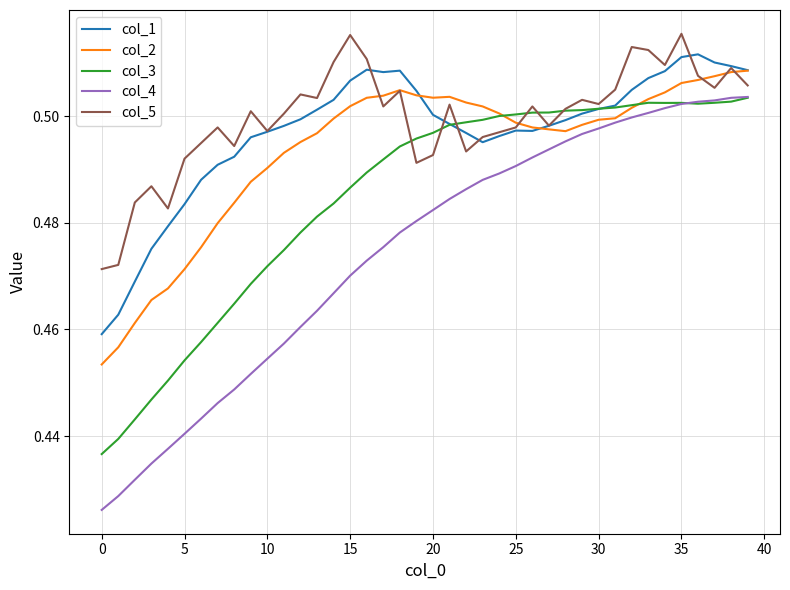

Which series has the largest range (max minus min)?

col_4